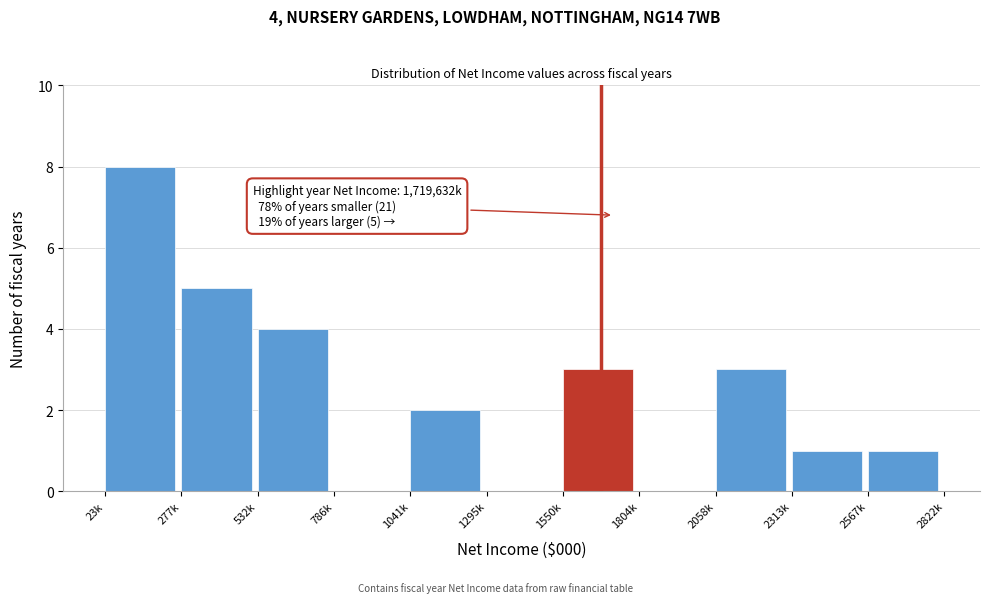

Reading left to right, list all the values displayed in this chart.

23k=8	277k=5	532k=4	786k=0	1041k=2	1295k=0	1550k=3	1804k=0	2058k=3	2313k=1	2567k=1